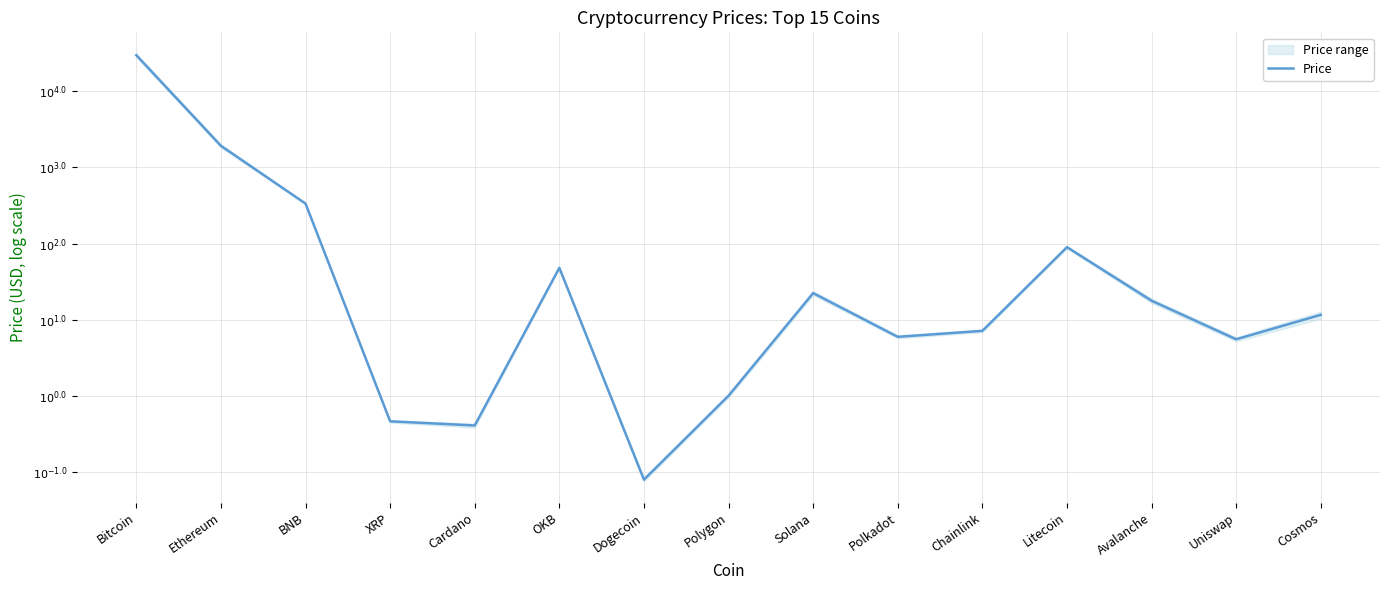

Reading left to right, what are all the values shown in this chart?

Bitcoin=4.5	Ethereum=3.3	BNB=2.5	XRP=-0.3	Cardano=-0.4	OKB=1.7	Dogecoin=-1.1	Polygon=0.0	Solana=1.4	Polkadot=0.8	Chainlink=0.9	Litecoin=2.0	Avalanche=1.3	Uniswap=0.7	Cosmos=1.1